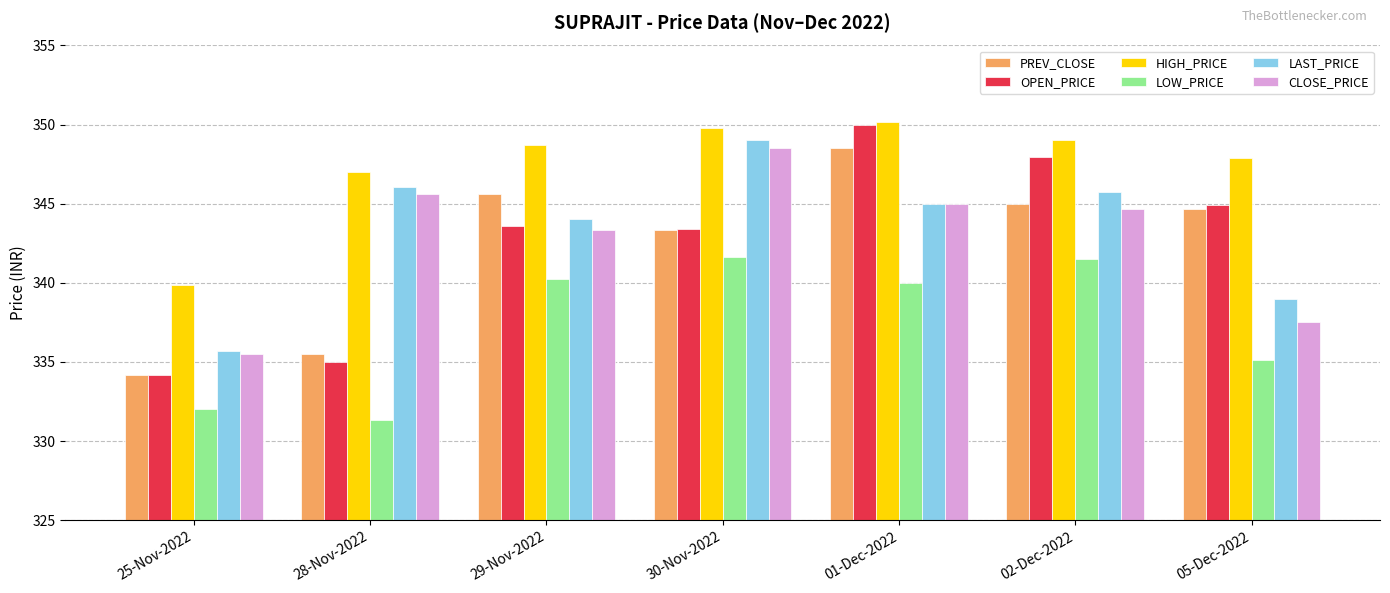

Which series changed the most between 30-Nov-2022 and 05-Dec-2022?

CLOSE_PRICE